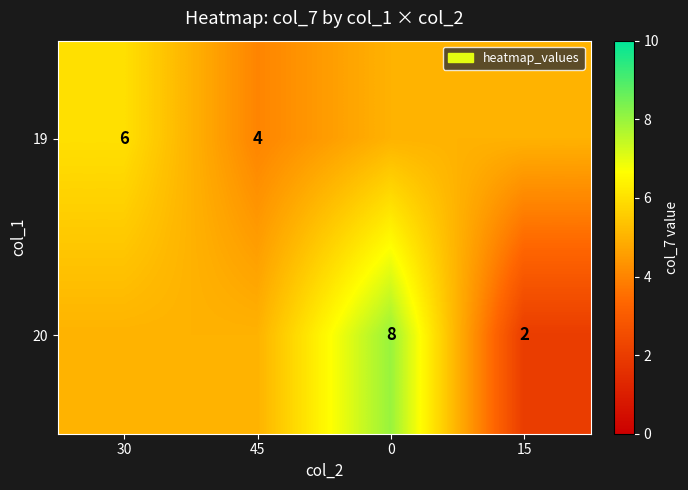

What is the total value across all series at 45?

9